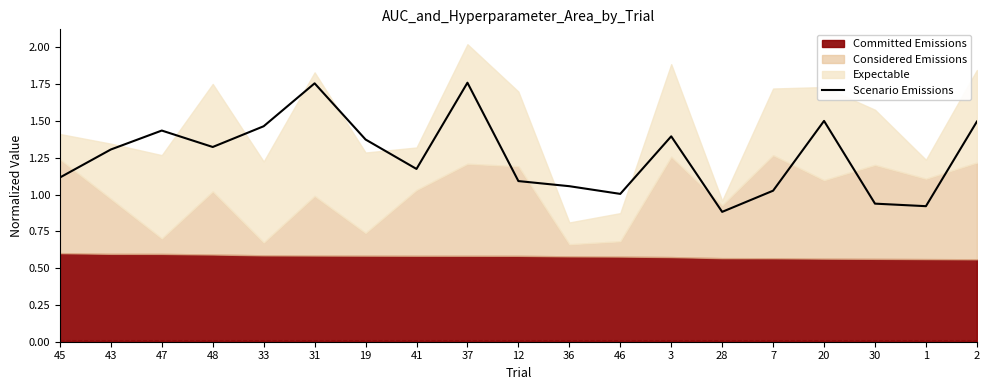

List the labels in order of value, smallest first.

28, 1, 30, 46, 7, 36, 12, 45, 41, 43, 48, 19, 3, 47, 33, 2, 20, 31, 37